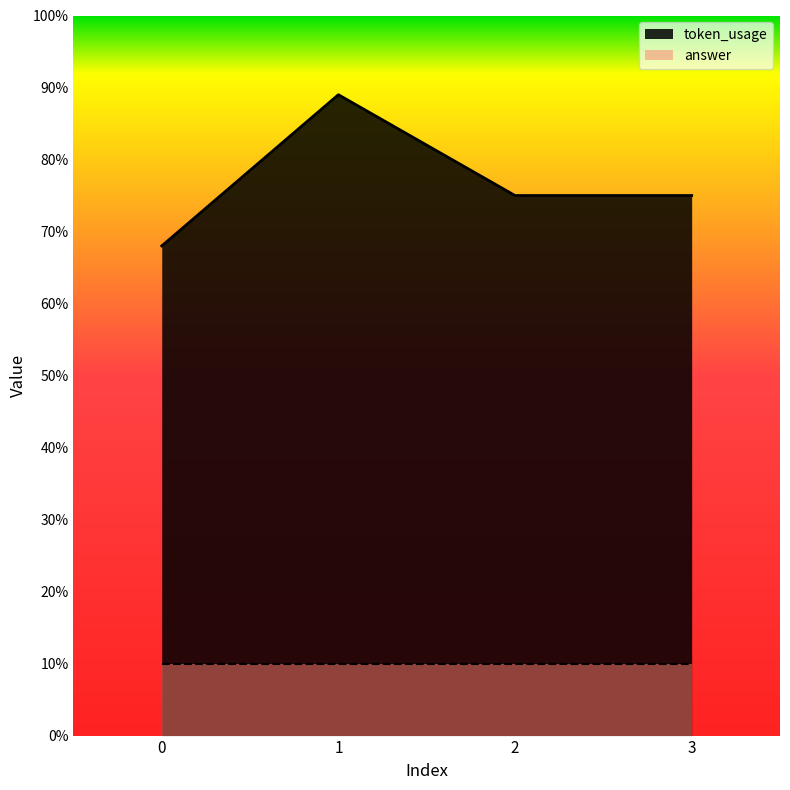

What is the value of the 1st point from the left?

68